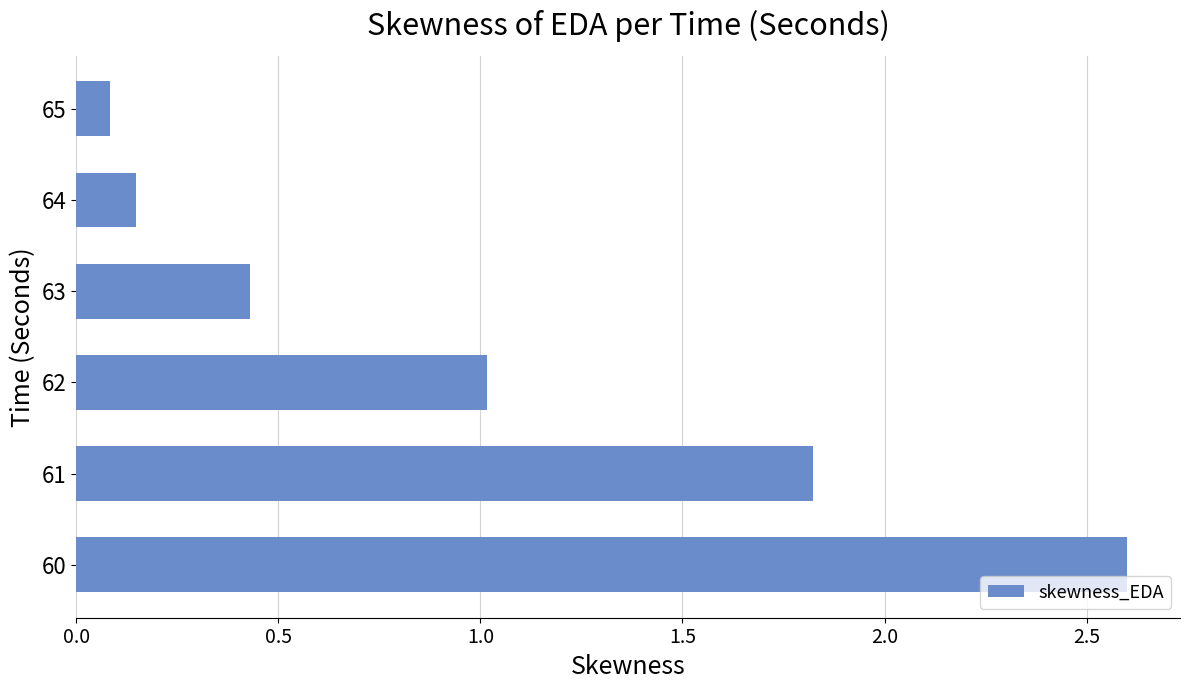

Which has a higher value, 62 or 64?

62